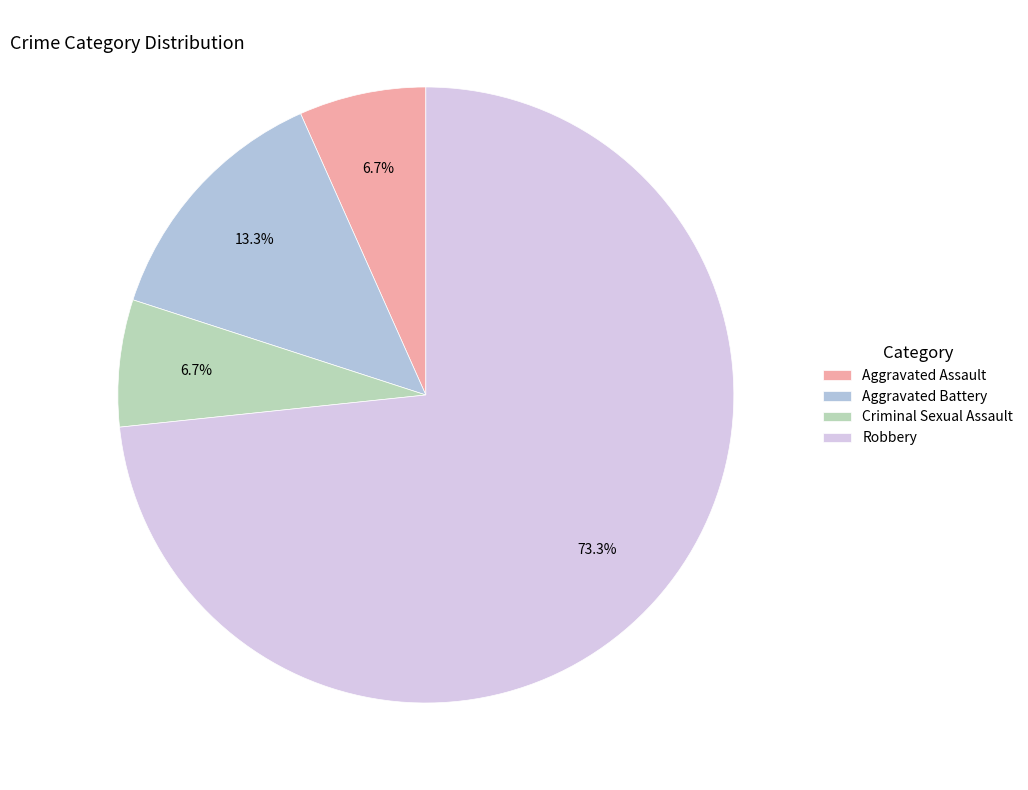

Which category accounts for the majority?

Robbery